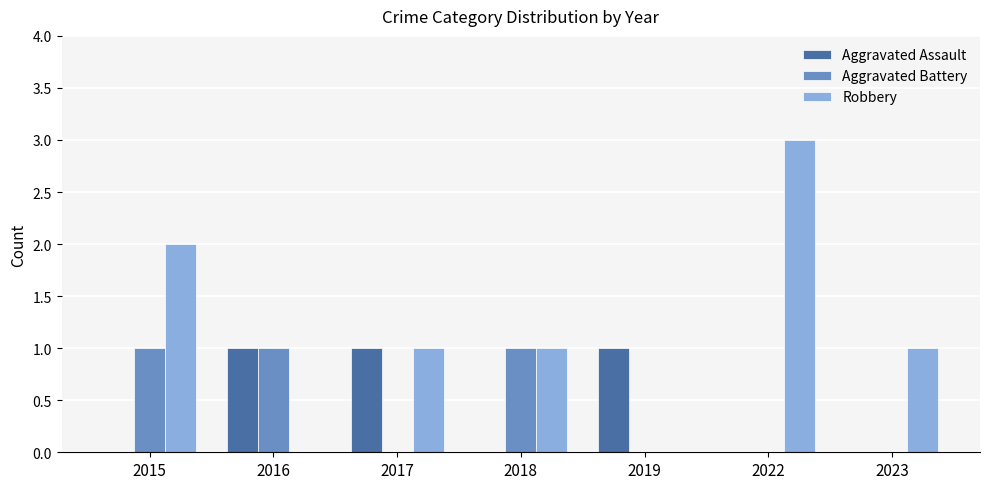

What is the sum of all Aggravated Assault values?

3